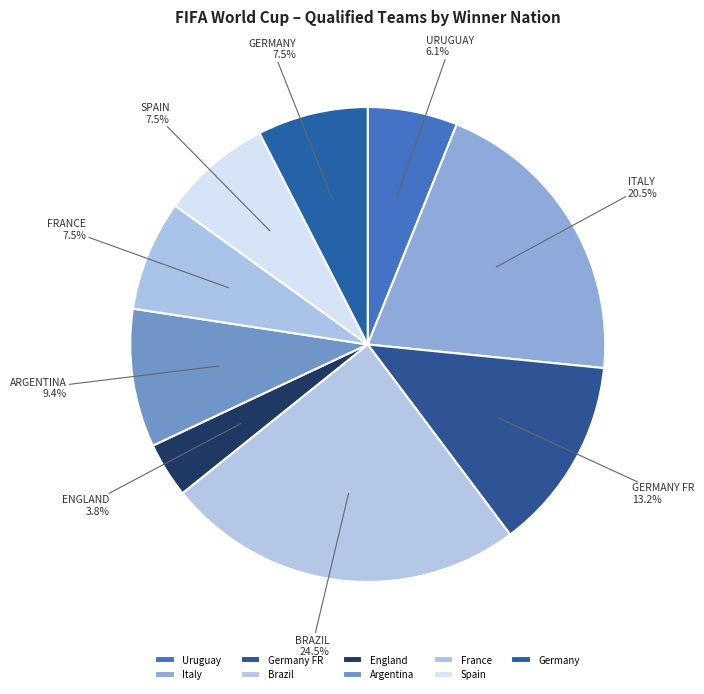

What portion of the pie excludes Argentina?

90.6%